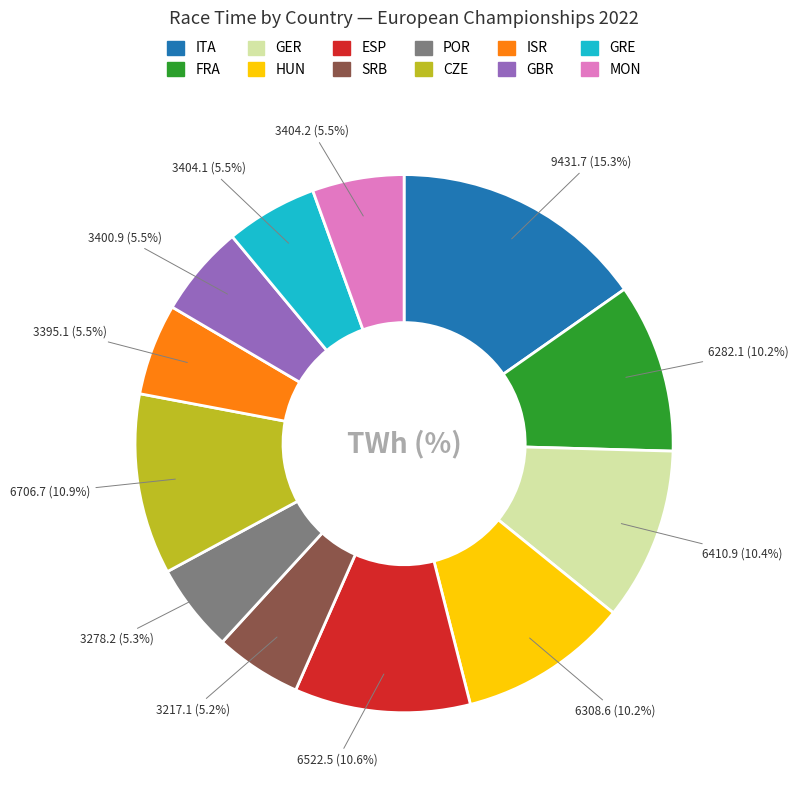

Does any single category account for the majority?

No